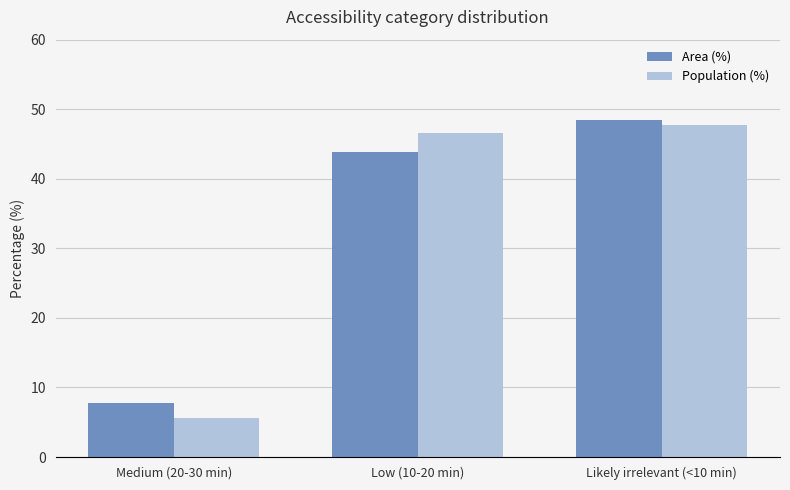

Does the chart contain stacked bars?

No